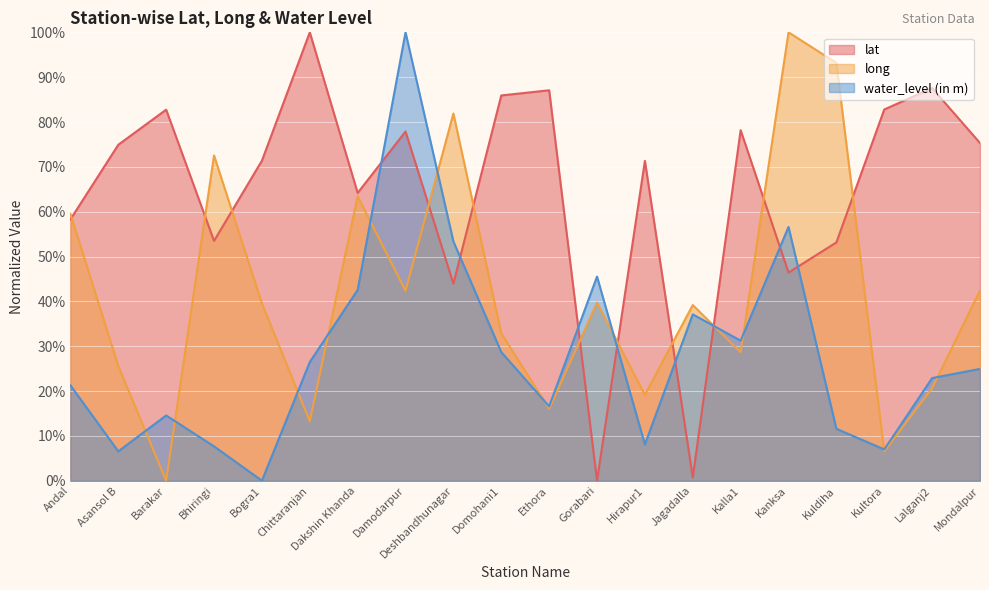

True or false: lat has a value of 105.4 at Damodarpur.

False